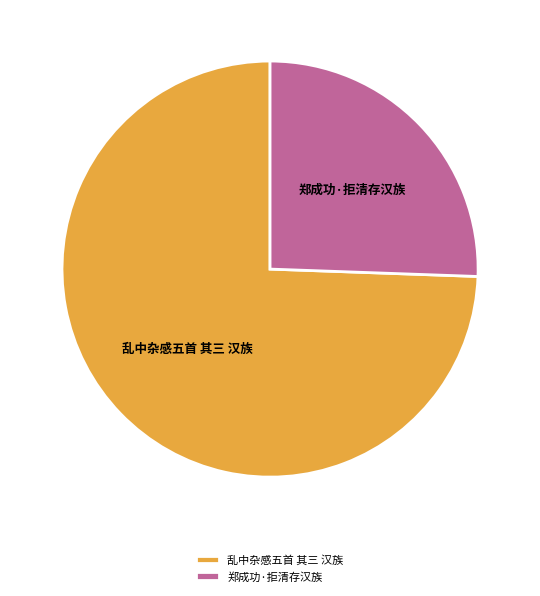

How many slices are in this pie chart?

2